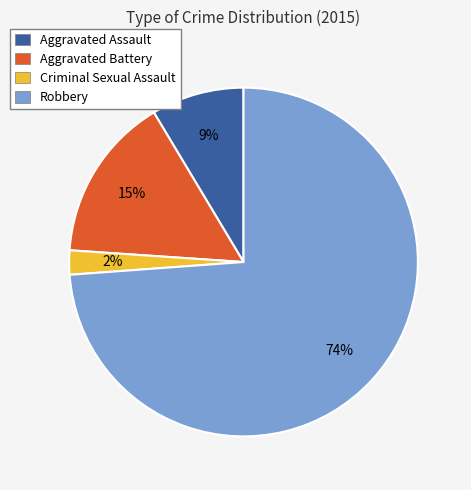

Combined, do Criminal Sexual Assault and Aggravated Battery account for over 50%?

No